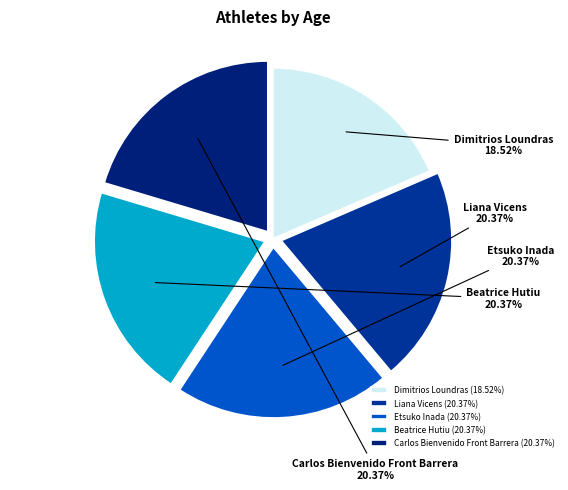

Does any single category account for the majority?

No